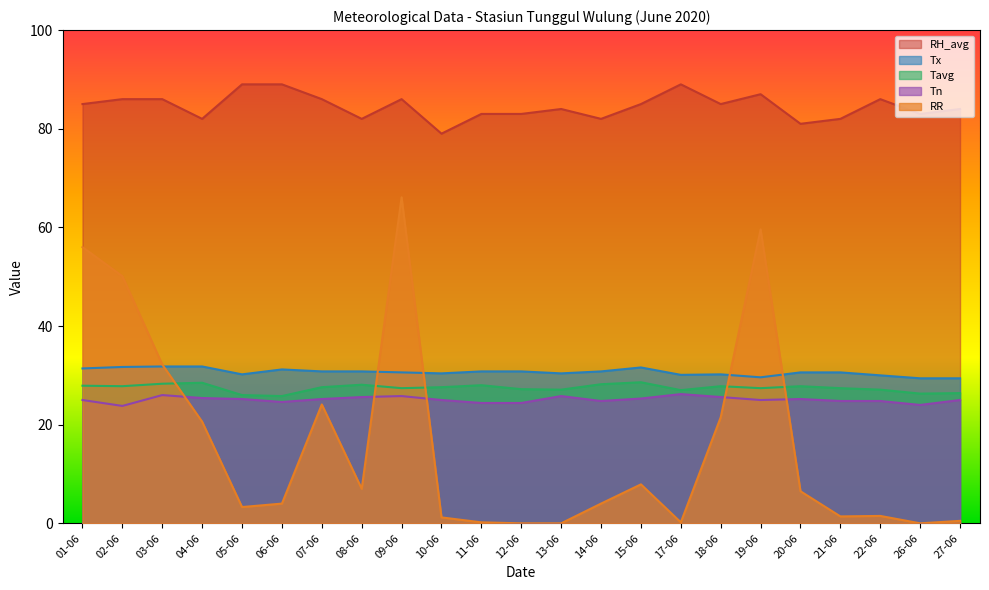

At which label is Tn closest to 25?

01-06